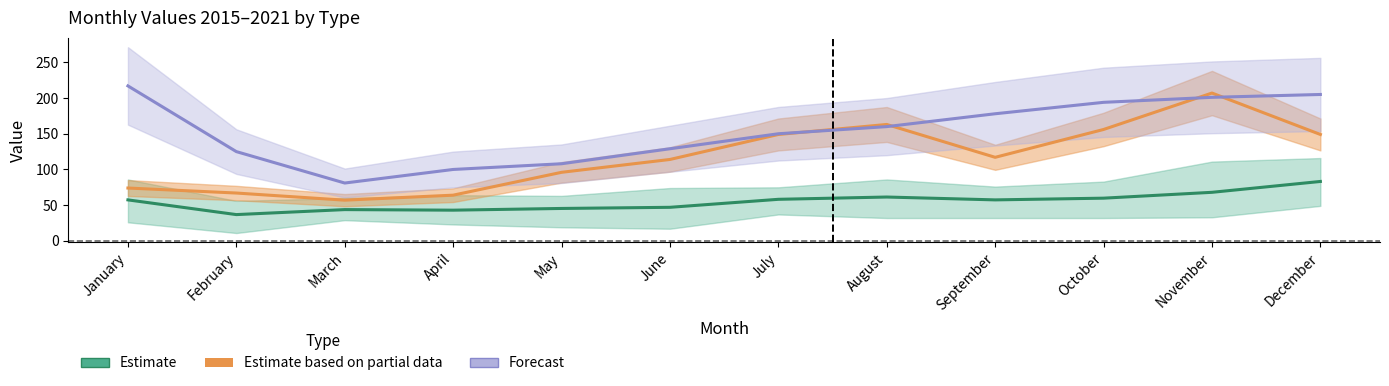

At which category does Estimate reach its first local valley?

February